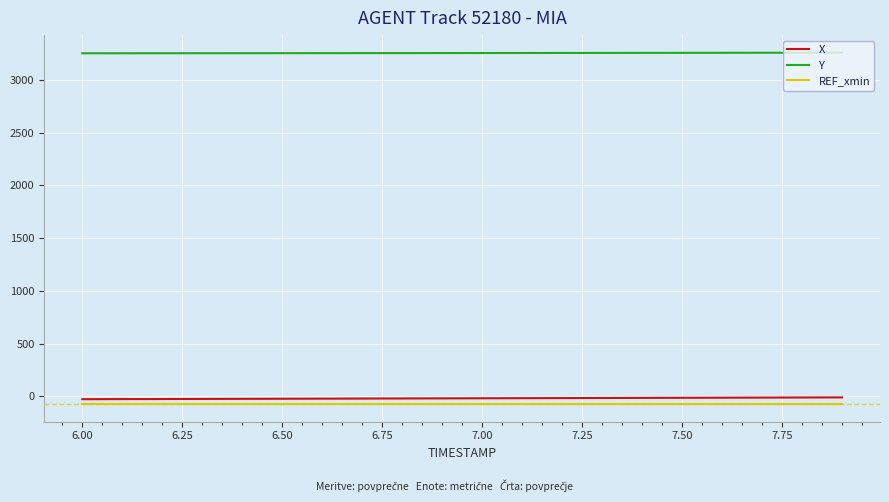

True or false: REF_xmin and Y intersect in this chart.

False